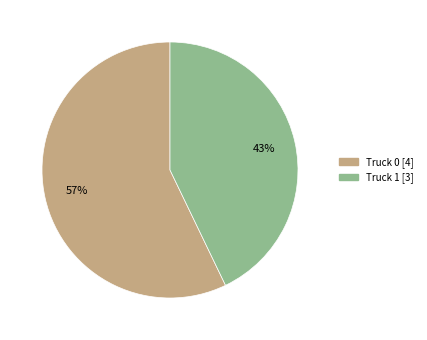

To the nearest percent, what is the difference between the Truck 1 and Truck 0 slice percentages?

14%